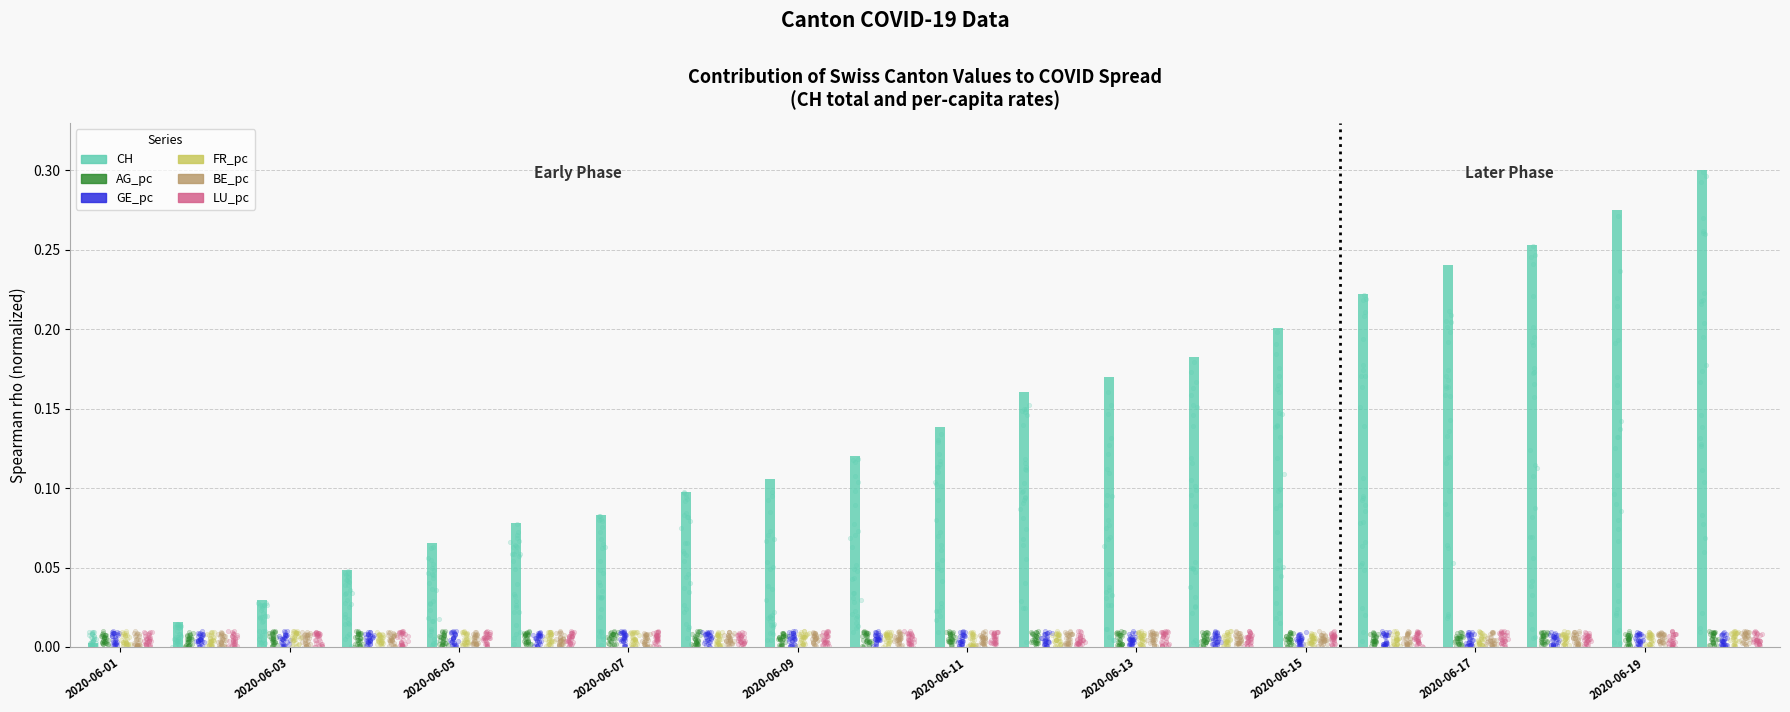

Is the value of FR_pc at 2020-06-09 greater than the value of BE_pc at 2020-06-19?

Yes